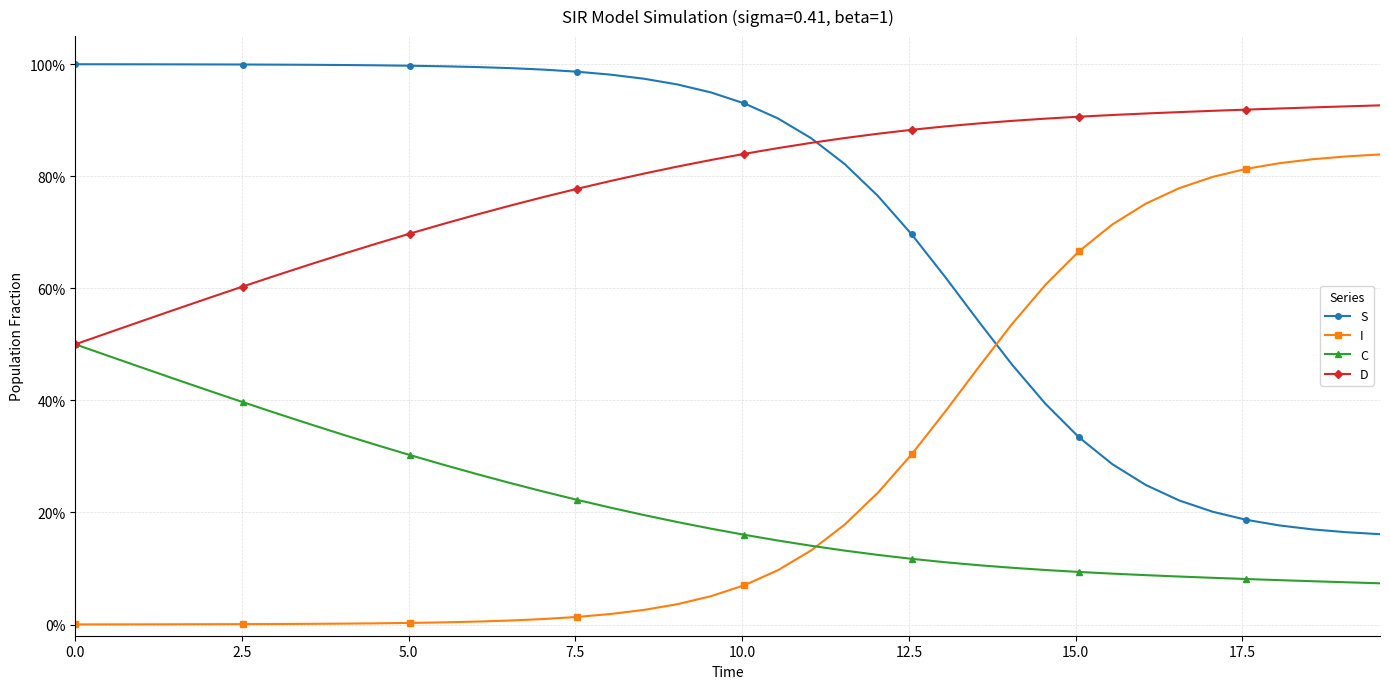

Which series has the widest spread of values?

I